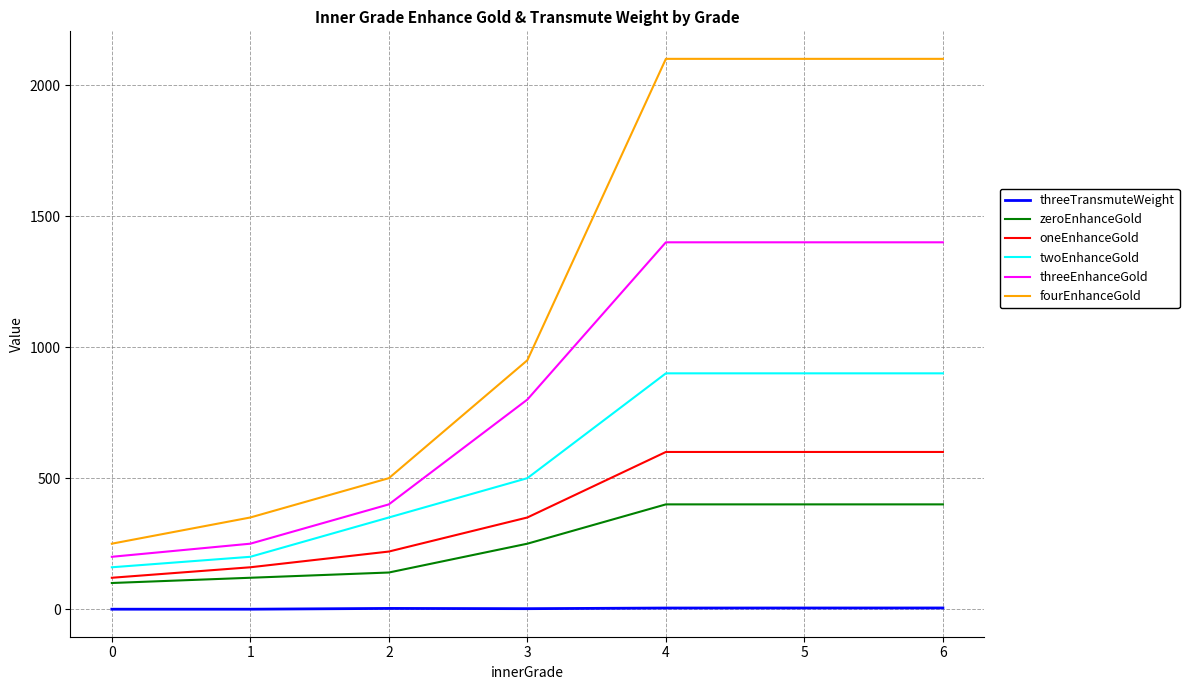

True or false: threeTransmuteWeight and fourEnhanceGold intersect in this chart.

False